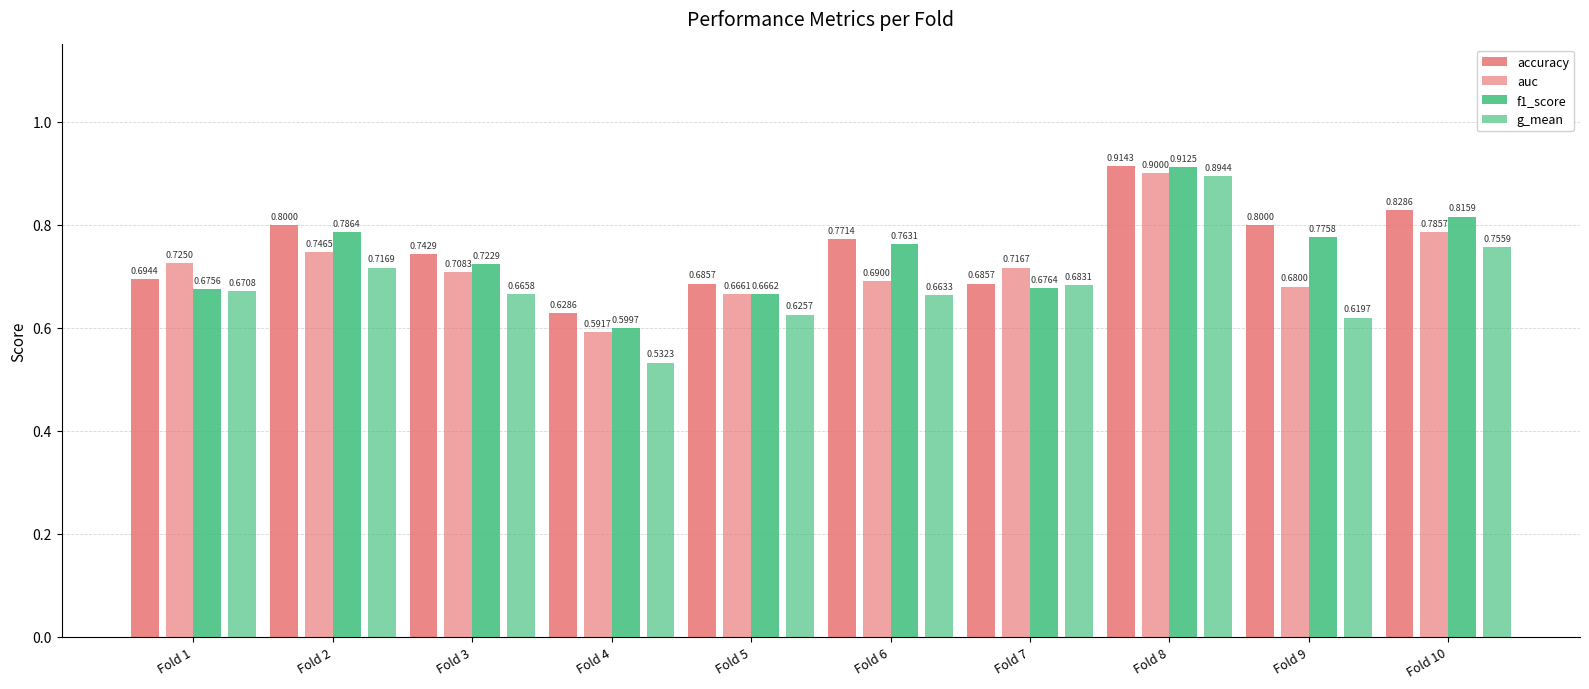

Which series has the largest total across all categories?

accuracy